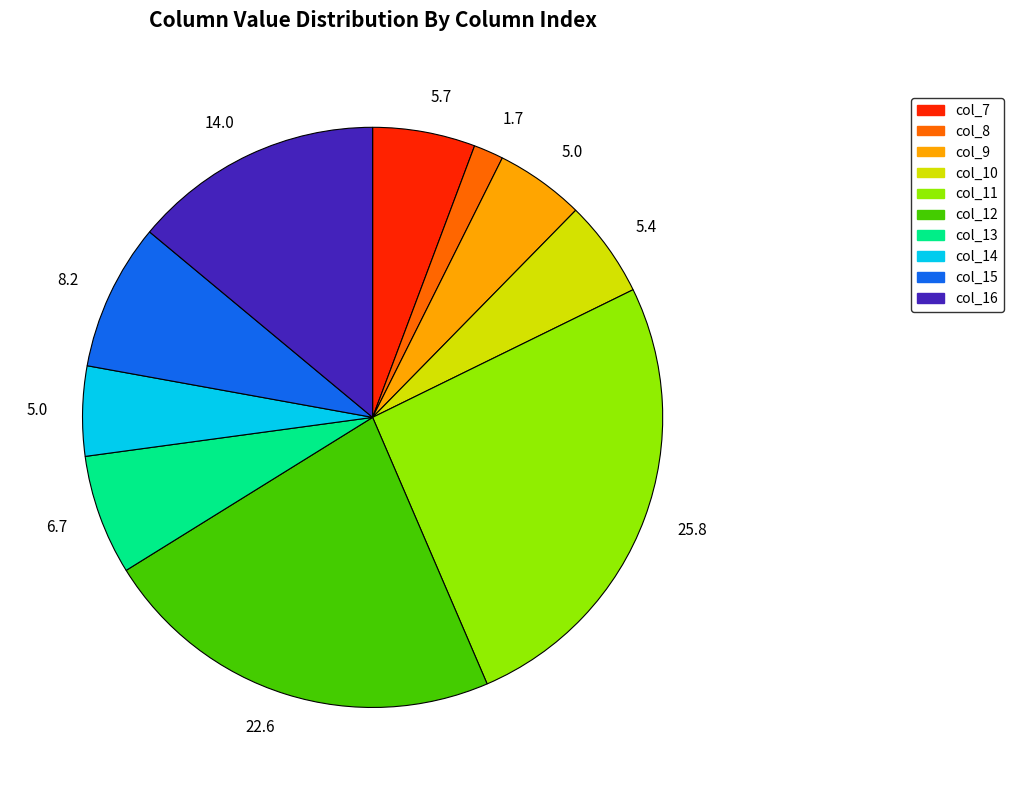

Is there a majority slice in this chart?

No